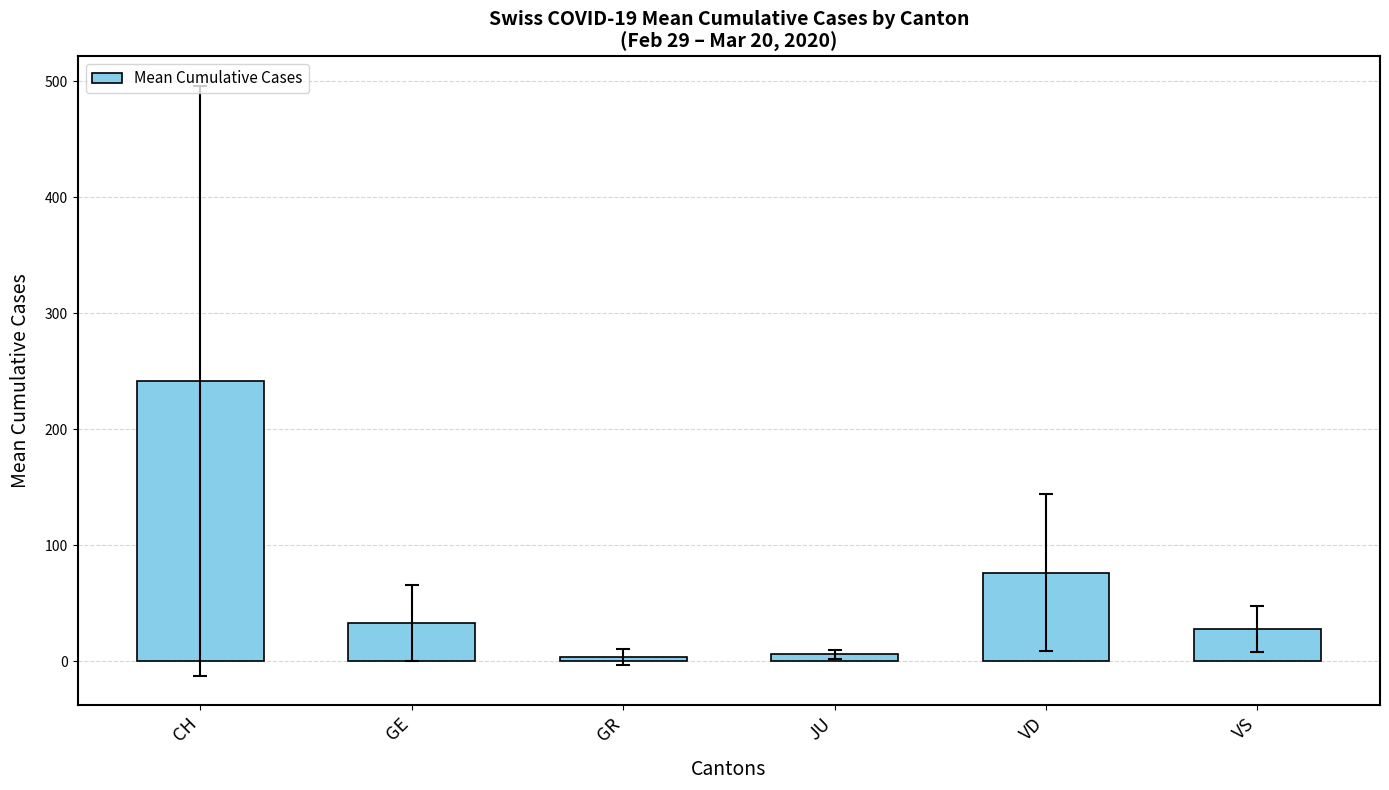

What is the label of the 5th bar from the right?

GE